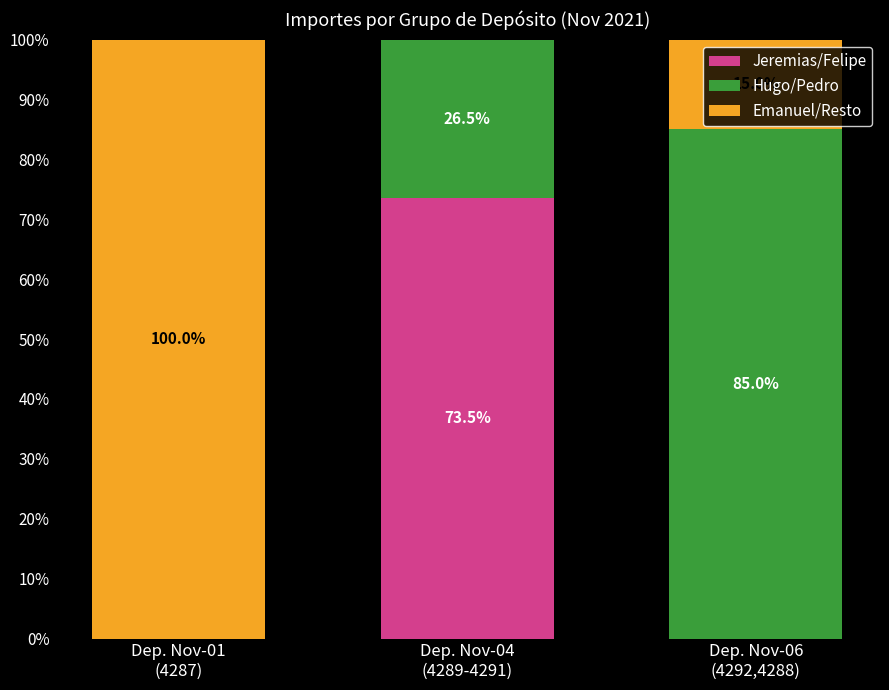

What is the highest value of the Jeremias/Felipe series?

73.5